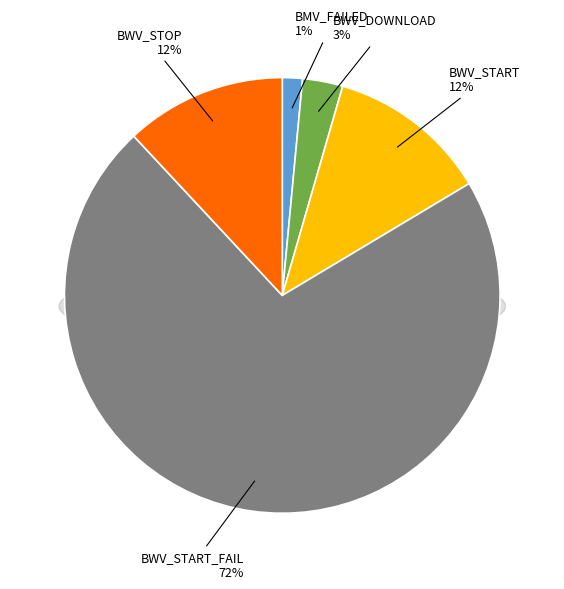

To the nearest percent, what is the average slice percentage?

20%